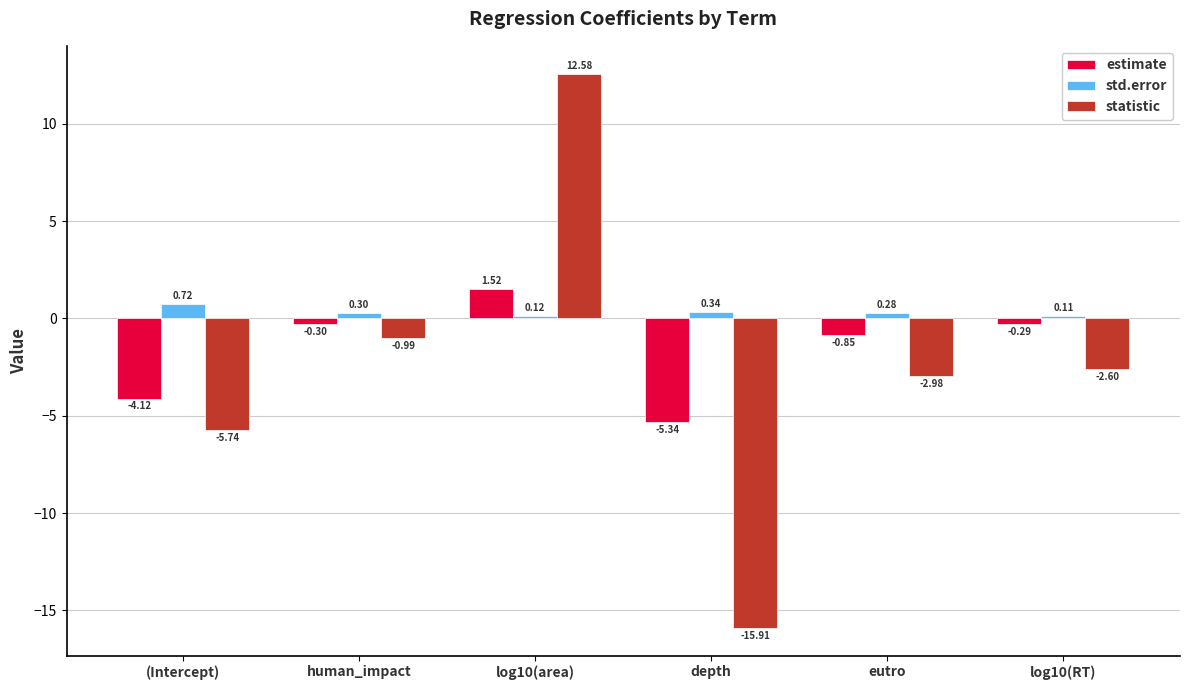

List the series in order of their overall mean, highest first.

std.error, estimate, statistic